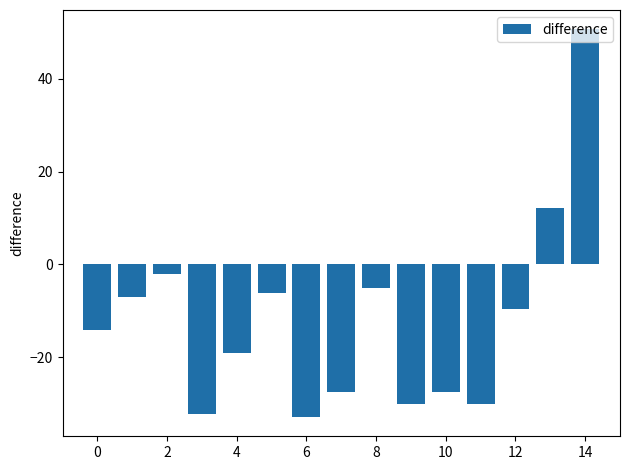

What is the value of the 10th bar from the left?

-30.1